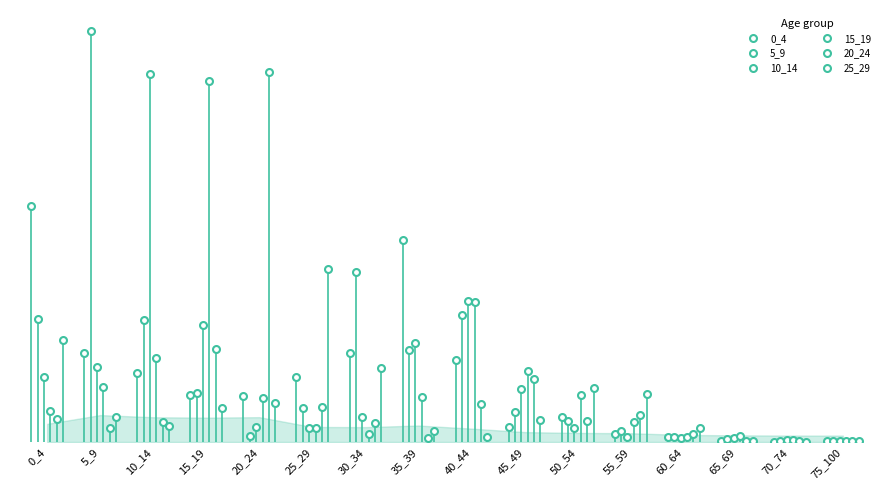

True or false: 0_4 has a value of 0.4 at 15_19.

False